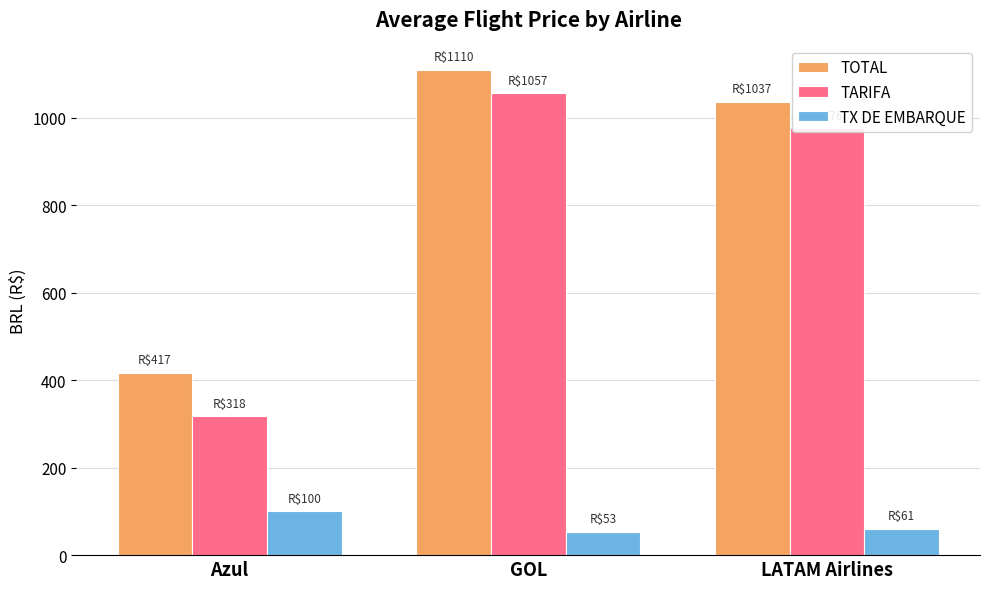

What is the label of the 3rd bar from the left?

LATAM Airlines